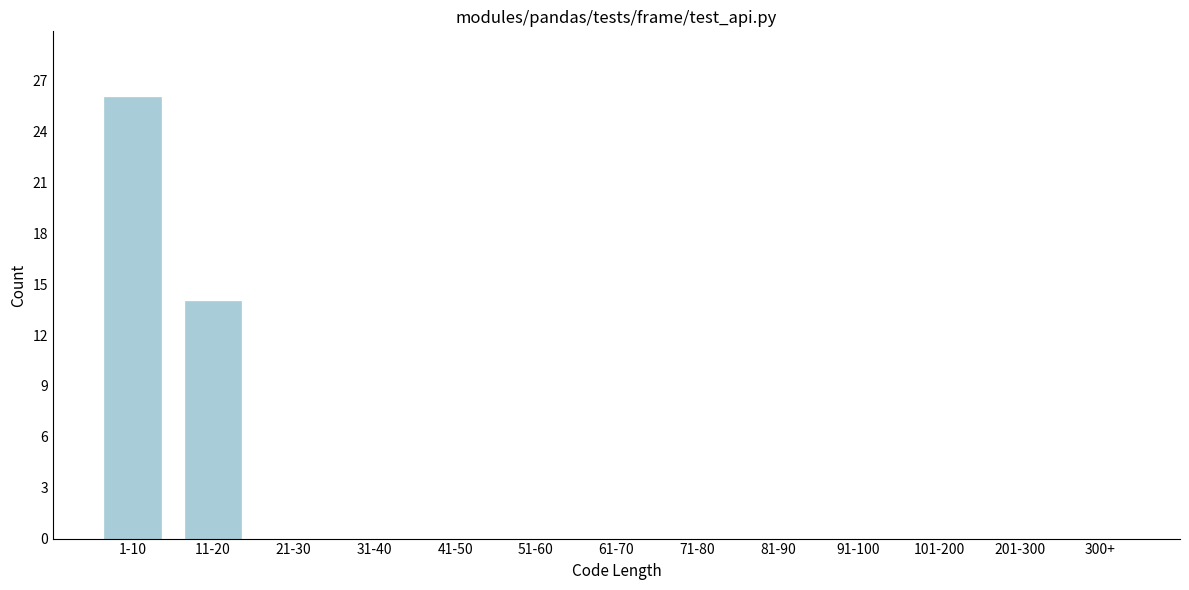

Reading left to right, transcribe all the data shown in this chart.

1-10=26	11-20=14	21-30=0	31-40=0	41-50=0	51-60=0	61-70=0	71-80=0	81-90=0	91-100=0	101-200=0	201-300=0	300+=0